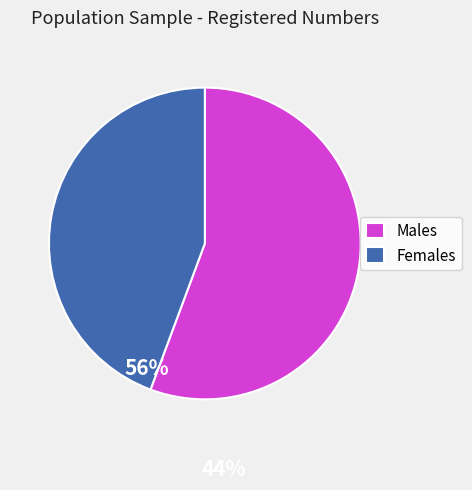

Rank the categories by value from lowest to highest.

Females, Males